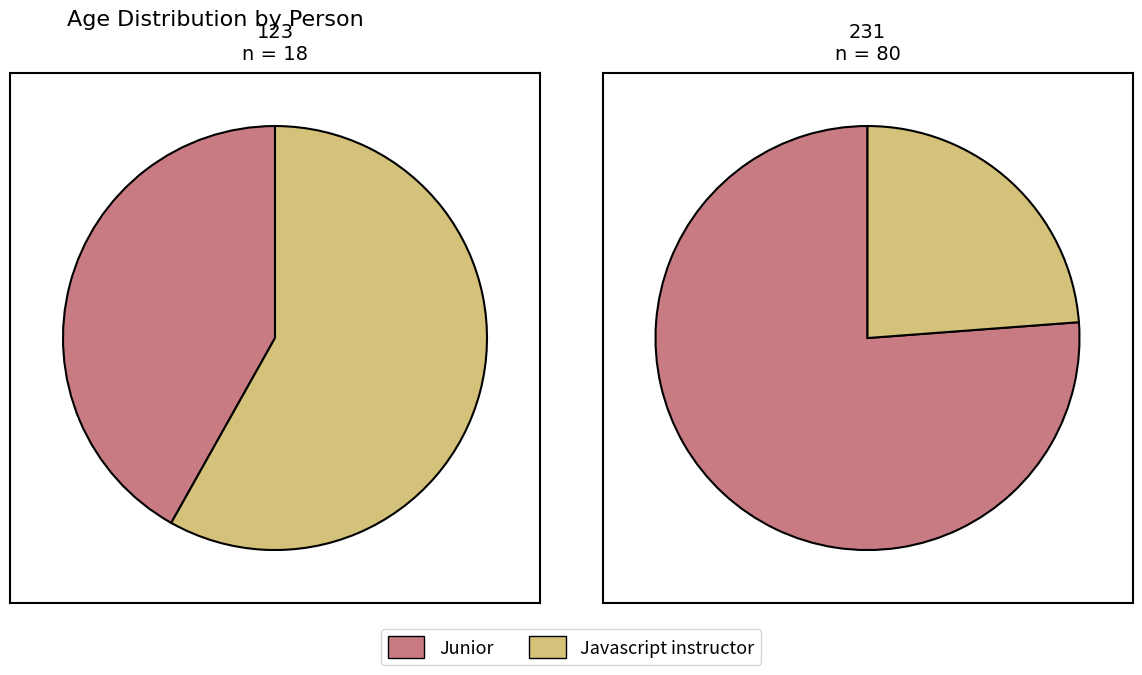

To the nearest percent, what is the difference between the 2 and values slice percentages?

50%